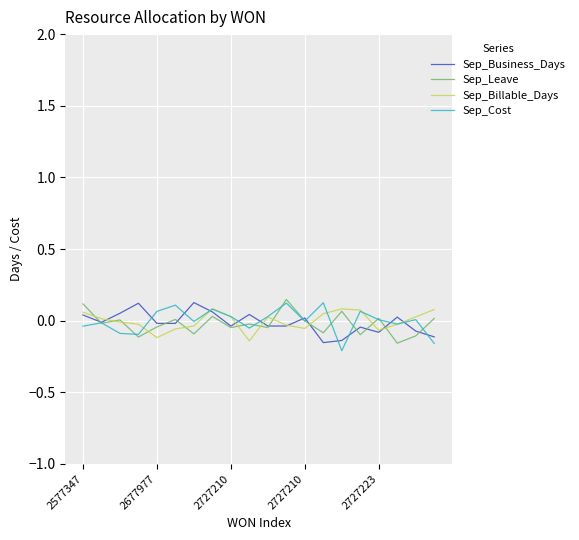

Does the chart have visible grid lines?

Yes